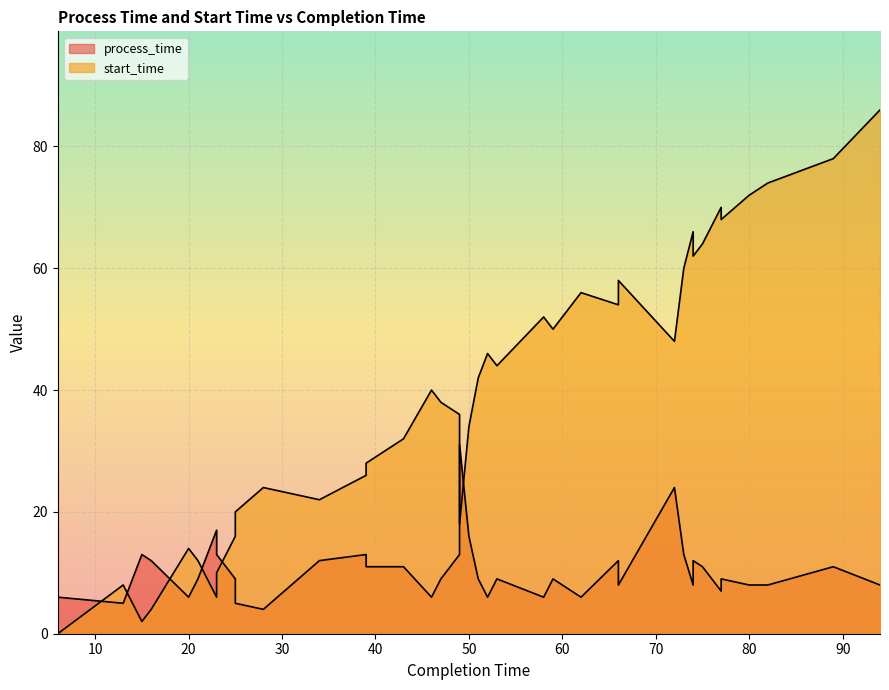

What is the sum of all start_time values?

1570